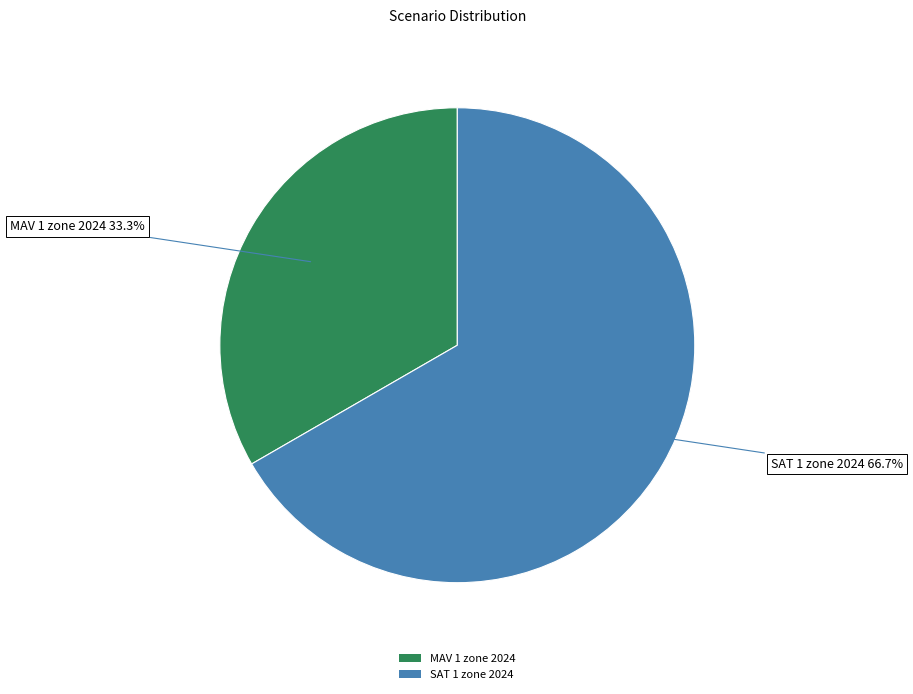

To the nearest percent, what is the difference between the SAT 1 zone 2024 and MAV 1 zone 2024 slice percentages?

33%